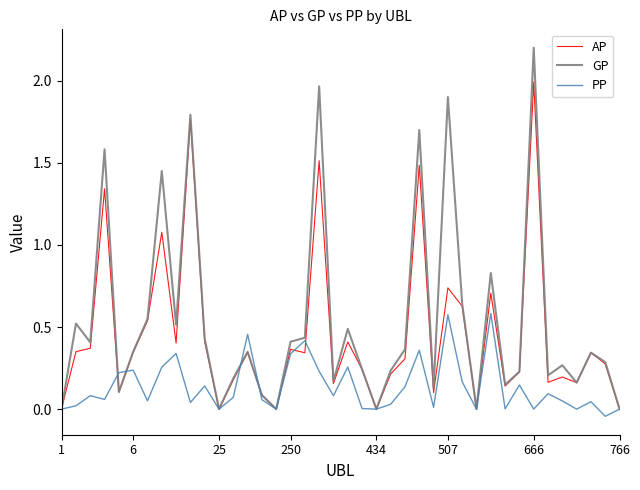

Count the number of data series in this chart.

3